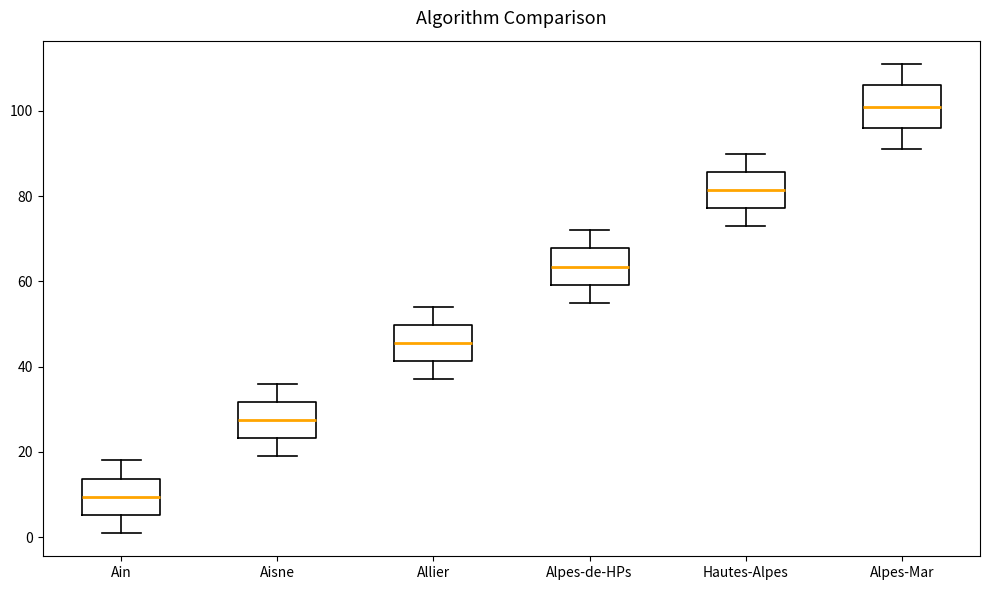

Reading left to right, read every box against the y-axis: the position of its median line, the range the box covers, and the ends of its whiskers. The values are not printed on the chart, so give them approximately, as read against the axis.

Ain: median 10, box 6 to 14, whiskers 2 to 18
Aisne: median 28, box 24 to 32, whiskers 20 to 36
Allier: median 46, box 42 to 50, whiskers 38 to 54
Alpes-de-HPs: median 64, box 60 to 68, whiskers 56 to 72
Hautes-Alpes: median 82, box 78 to 86, whiskers 74 to 90
Alpes-Mar: median 102, box 96 to 106, whiskers 92 to 112